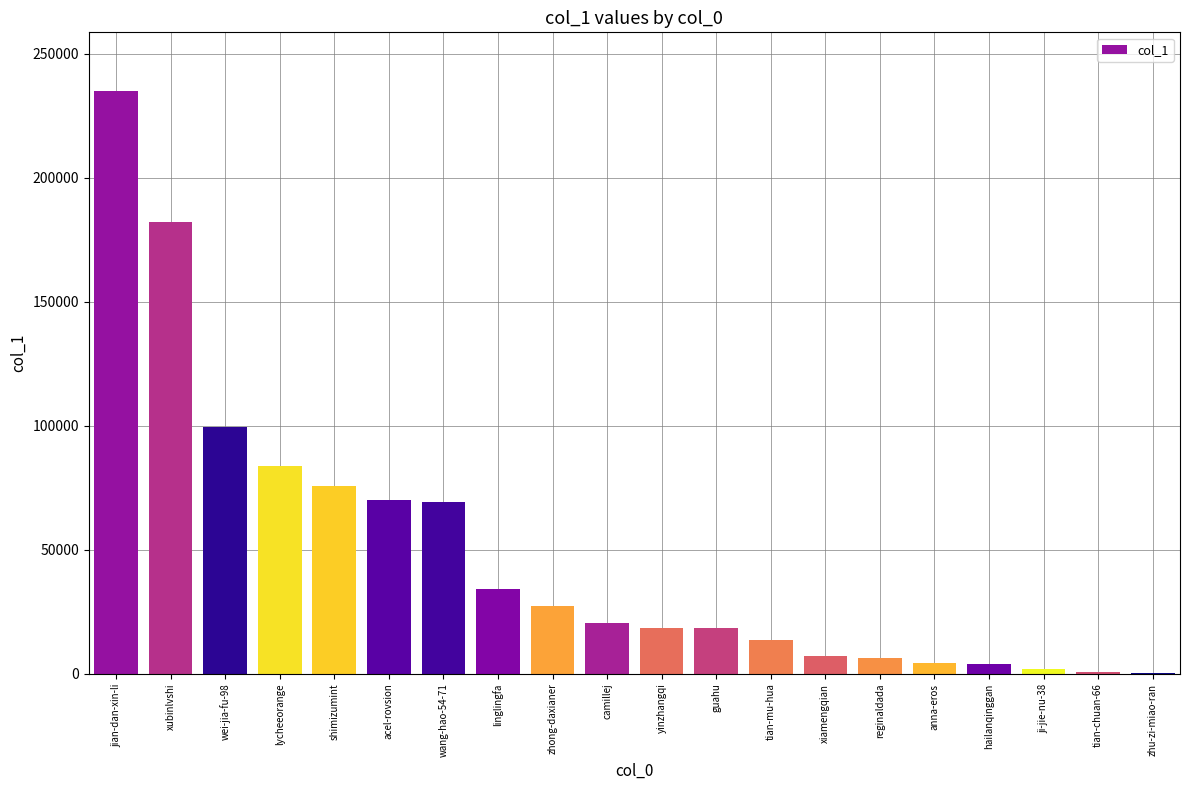

Are the bars horizontal?

No